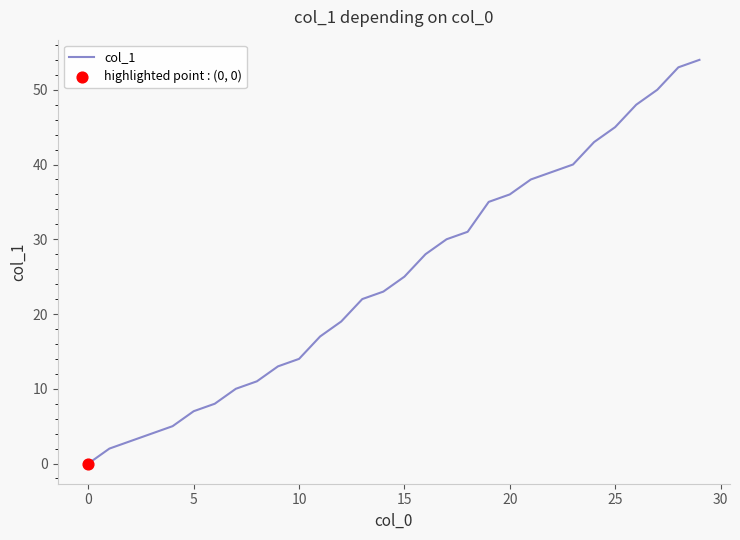

What is the greatest value displayed?

54